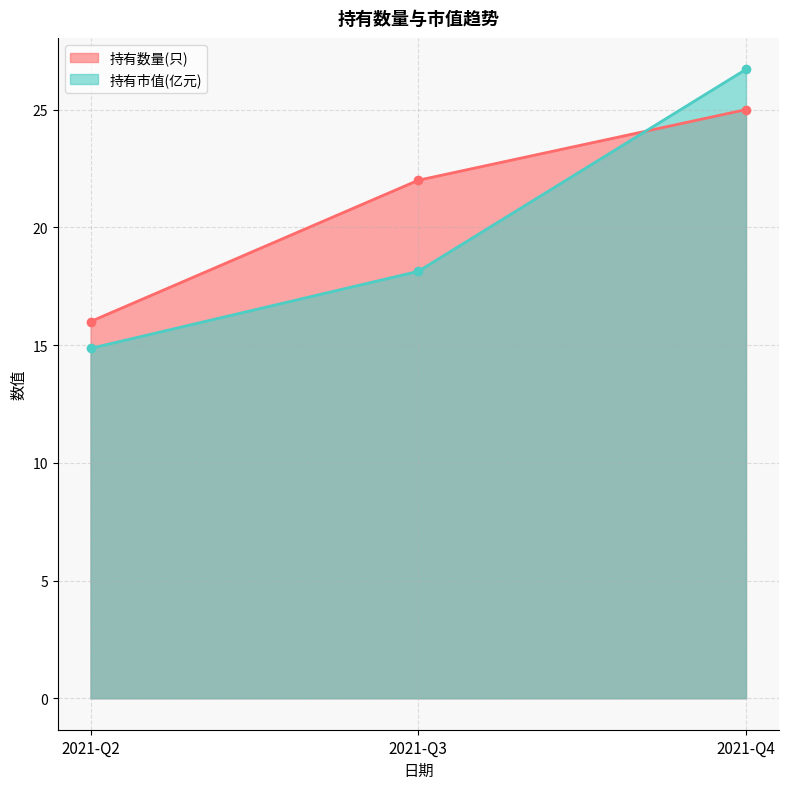

List the series in order of their peak value, highest first.

持有市值(亿元), 持有数量(只)